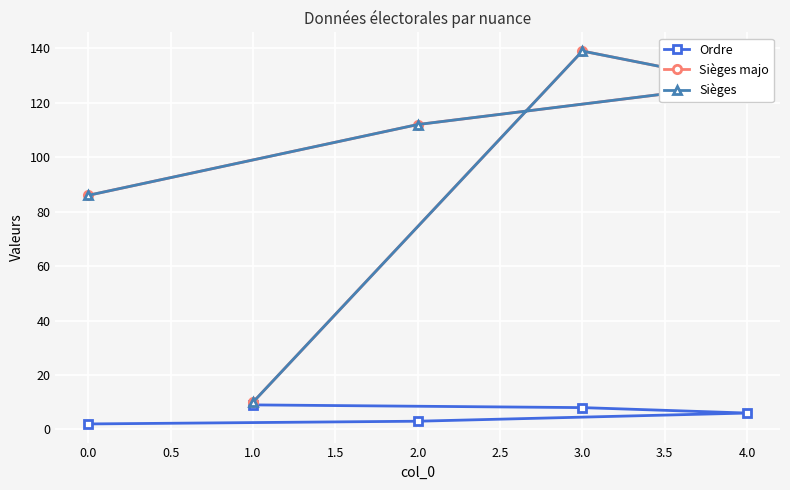

What is the difference between the maximum and minimum values in the Sièges majo series?

129